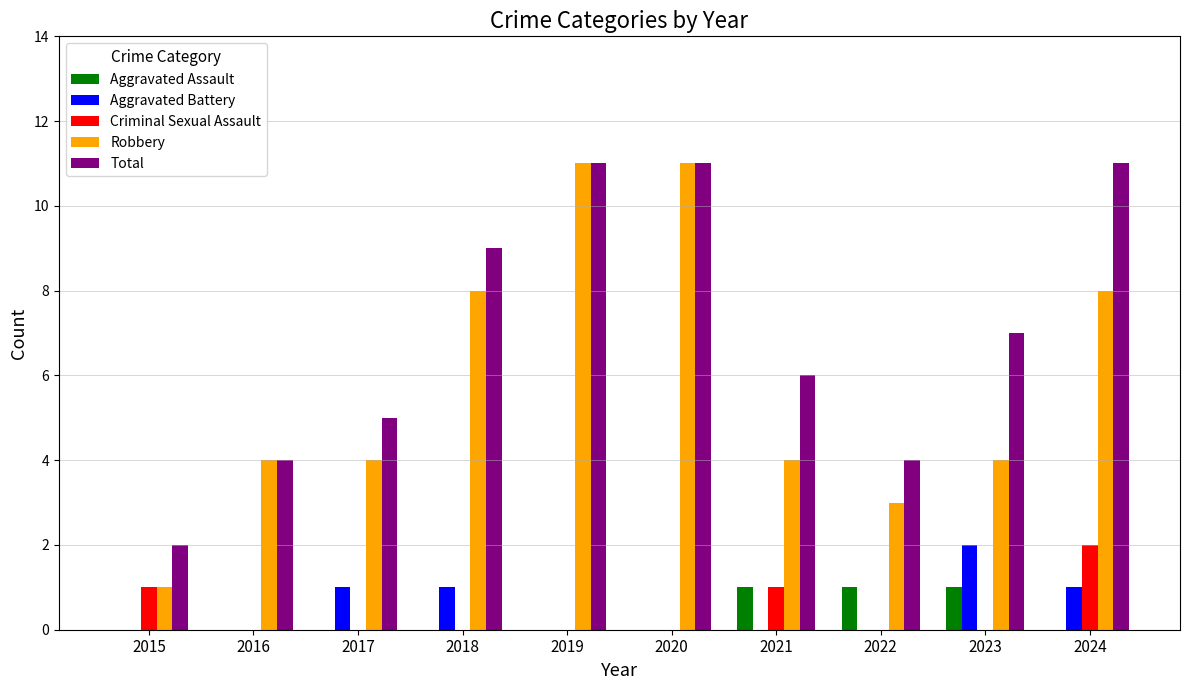

Reading right to left, what are all the values shown in this chart?

Aggravated Assault: 0	1	1	1	0	0	0	0	0	0
Aggravated Battery: 1	2	0	0	0	0	1	1	0	0
Criminal Sexual Assault: 2	0	0	1	0	0	0	0	0	1
Robbery: 8	4	3	4	11	11	8	4	4	1
Total: 11	7	4	6	11	11	9	5	4	2